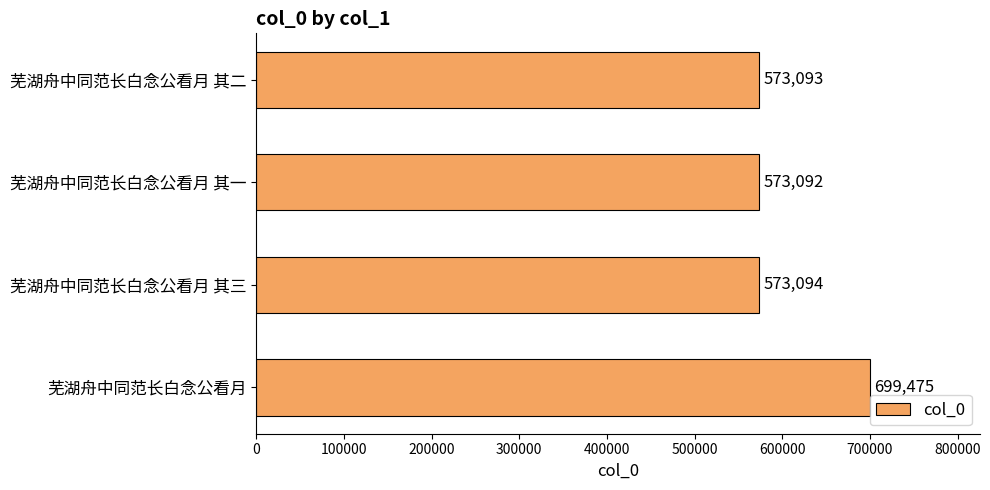

Are the bars horizontal?

Yes